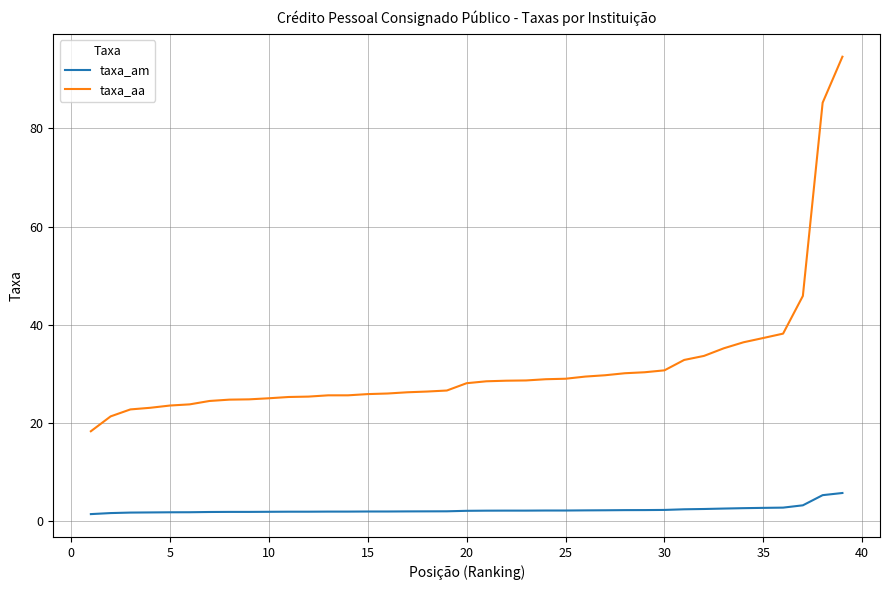

True or false: taxa_aa and taxa_am cross at least once.

False